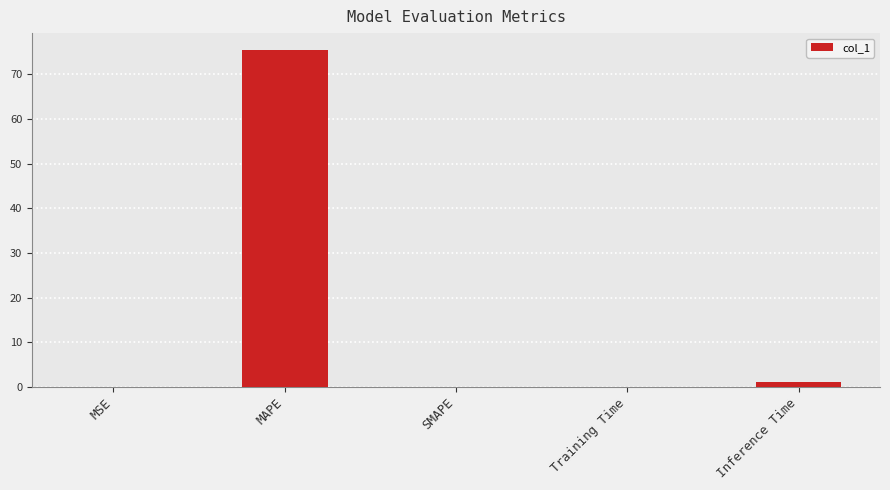

Which label corresponds to the largest value in the chart?

MAPE